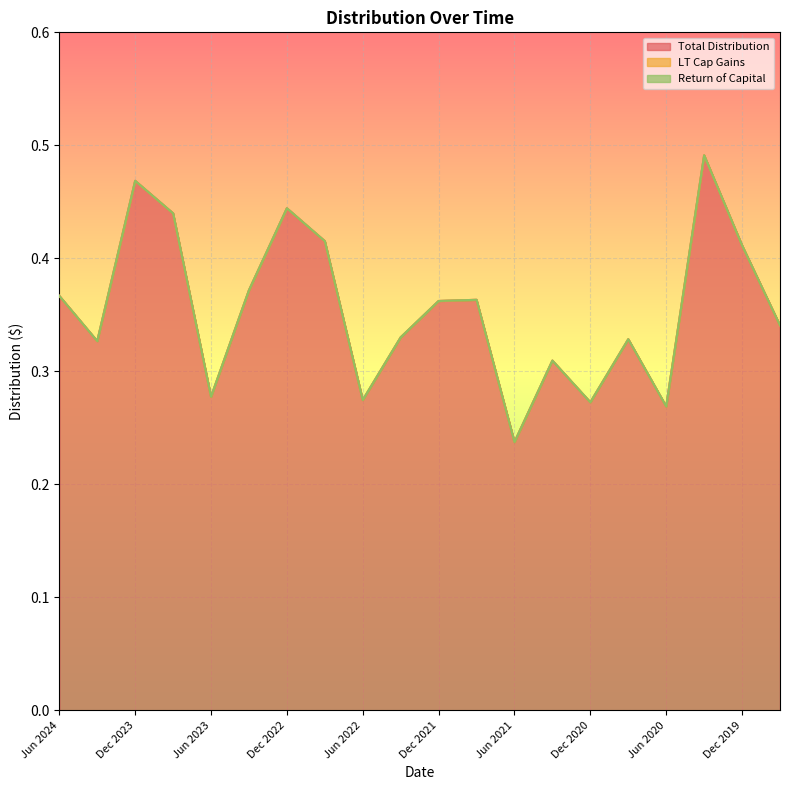

True or false: Total Distribution has more than 2 interior local peaks.

True